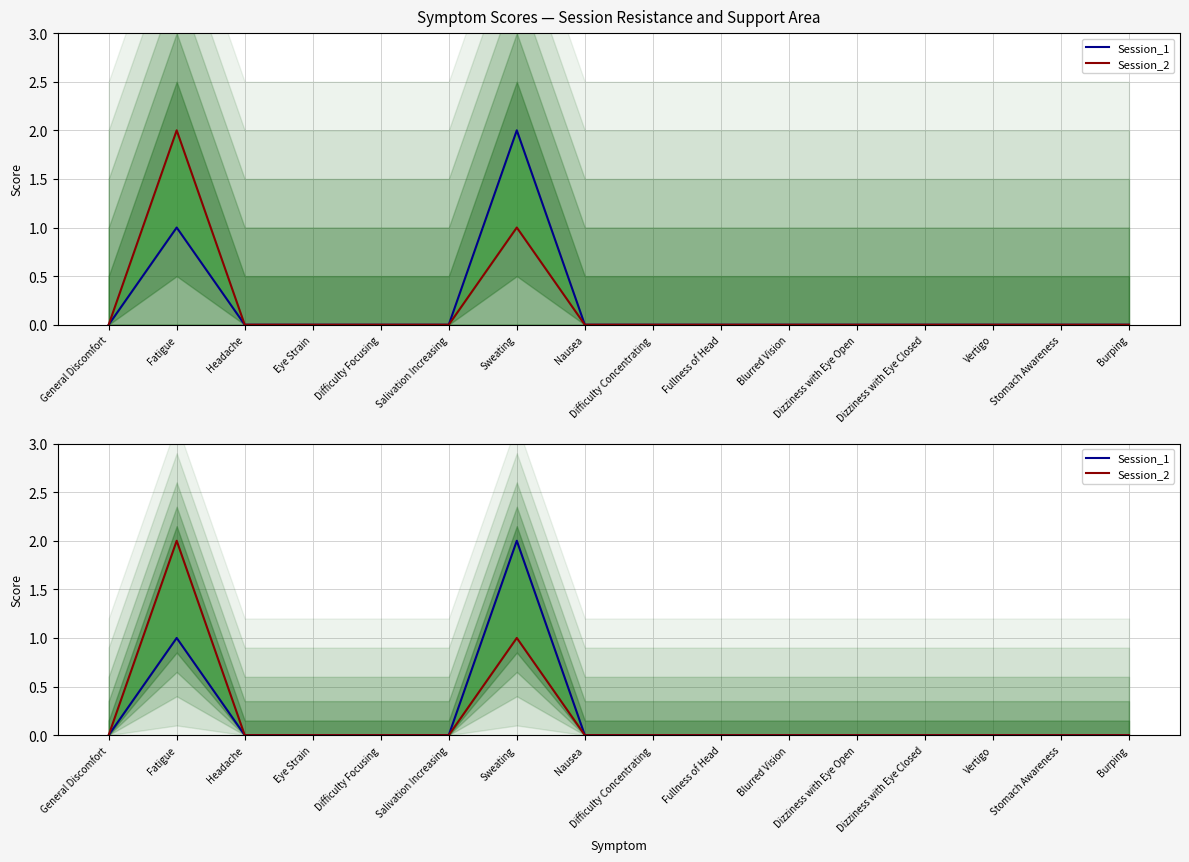

Rank the series by their maximum value, from lowest to highest.

Session_1, Session_2